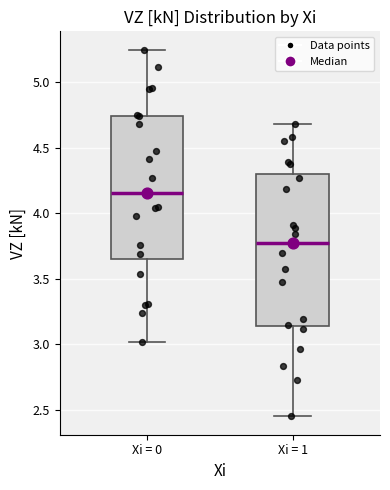

Where is the upper edge of the box for Xi = 0 on the y-axis? The values are not printed on the chart, so give them approximately, as read against the axis.

4.75